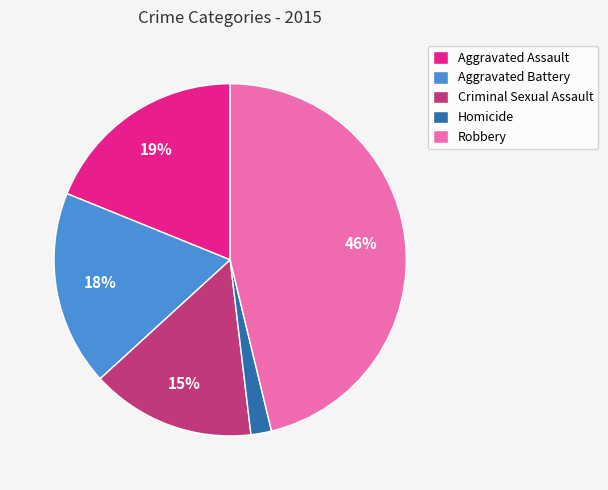

What is the smallest slice in the pie chart?

Homicide